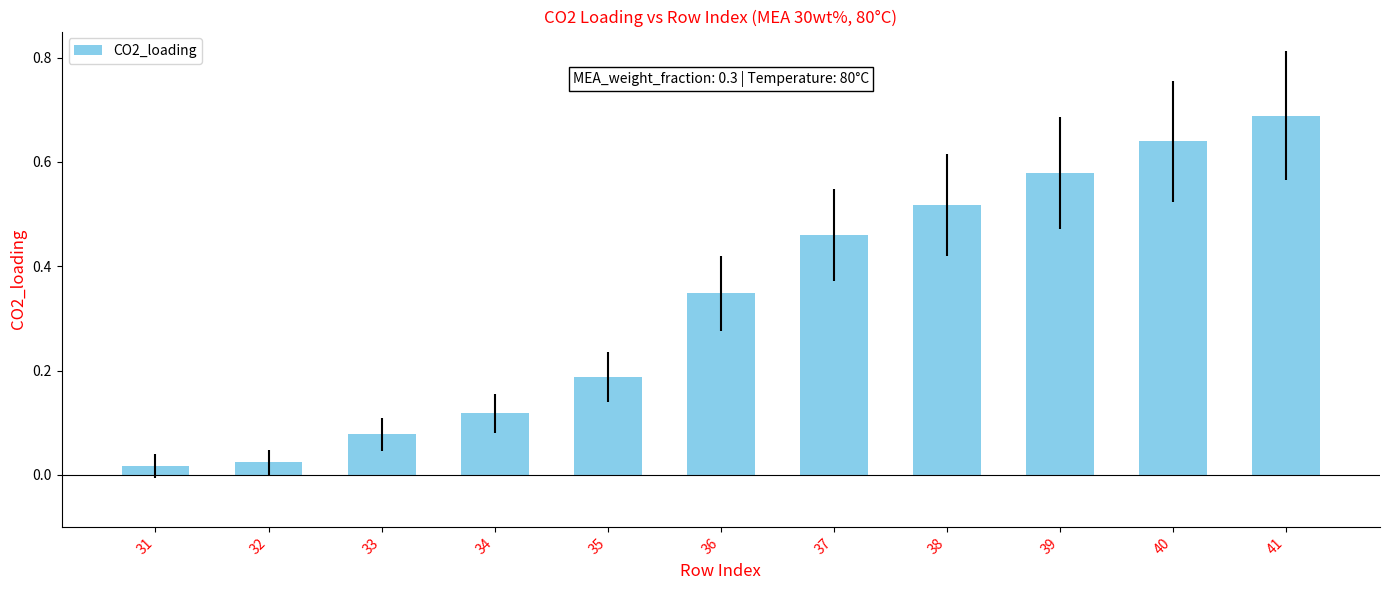

At which category does the chart reach its peak across all series?

41